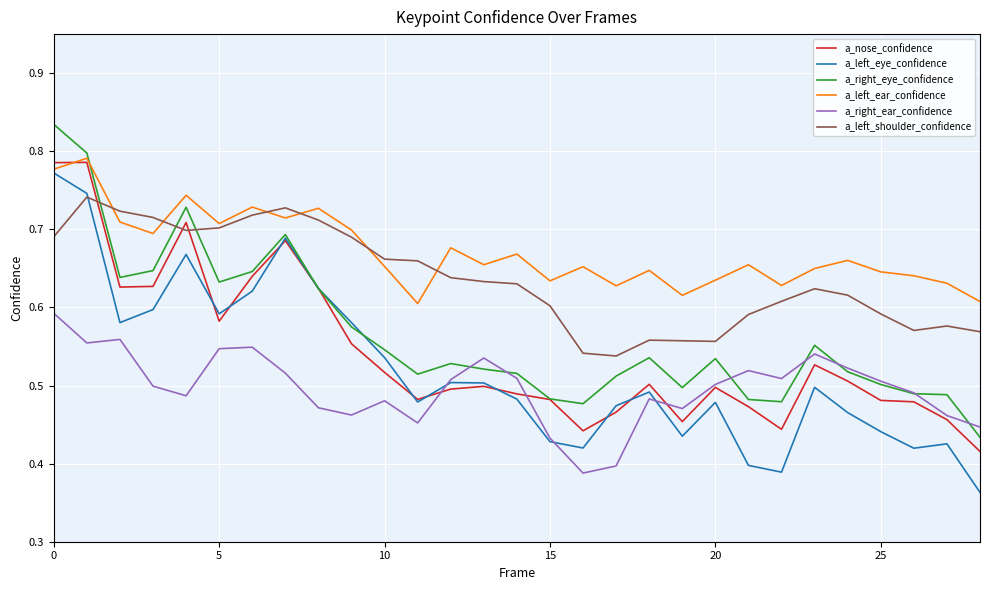

What is the sum of all a_left_ear_confidence values?

19.5